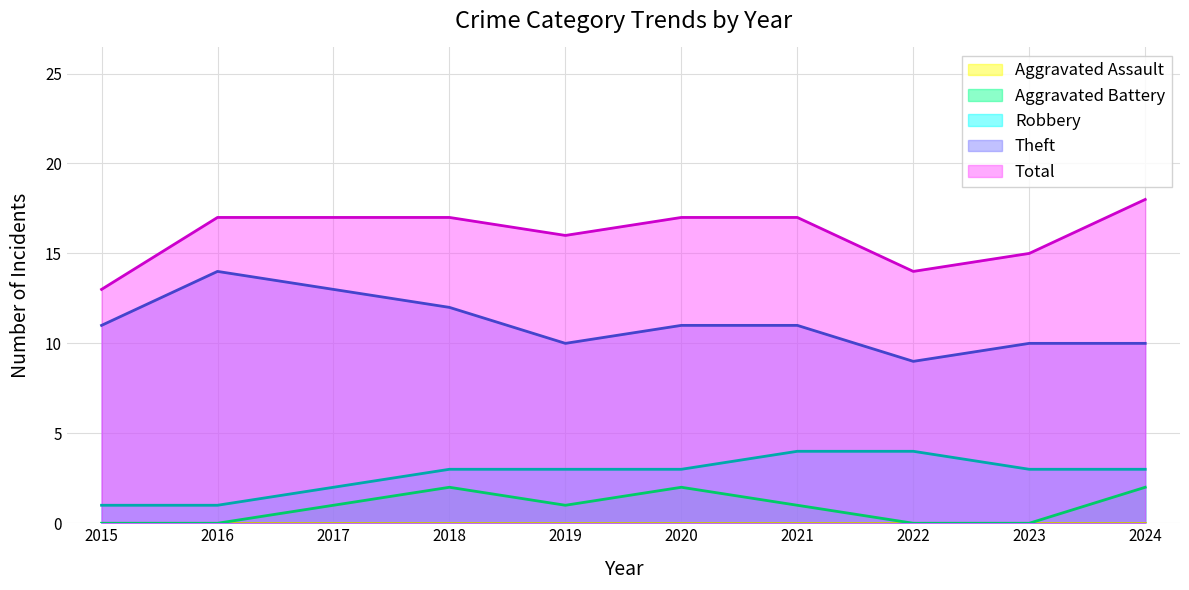

Is it true that Total equals 4 at 2017?

False